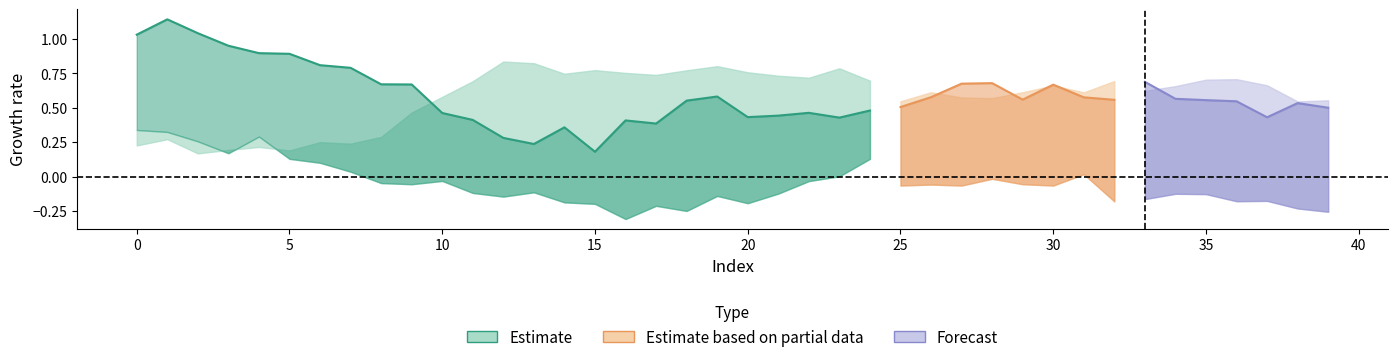

Reading left to right, list all the values displayed in this chart.

col_2: 0=1.0	1=1.1	2=1.0	3=1.0	4=0.9	5=0.9	6=0.8	7=0.8	8=0.7	9=0.7	10=0.5	11=0.4	12=0.3	13=0.2	14=0.4	15=0.2	16=0.4	17=0.4	18=0.6	19=0.6	20=0.4	21=0.4	22=0.5	23=0.4	24=0.5	25=0.5	26=0.6	27=0.7	28=0.7	29=0.6	30=0.7	31=0.6	32=0.6	33=0.7	34=0.6	35=0.6	36=0.5	37=0.4	38=0.5	39=0.5
col_3: 0=0.2	1=0.3	2=0.2	3=0.2	4=0.2	5=0.2	6=0.3	7=0.2	8=0.3	9=0.5	10=0.6	11=0.7	12=0.8	13=0.8	14=0.7	15=0.8	16=0.8	17=0.7	18=0.8	19=0.8	20=0.8	21=0.7	22=0.7	23=0.8	24=0.7	25=0.5	26=0.6	27=0.6	28=0.6	29=0.6	30=0.7	31=0.6	32=0.7	33=0.6	34=0.7	35=0.7	36=0.7	37=0.7	38=0.5	39=0.6
col_4: 0=0.3	1=0.3	2=0.3	3=0.2	4=0.3	5=0.1	6=0.1	7=0.0	8=-0.0	9=-0.1	10=-0.0	11=-0.1	12=-0.1	13=-0.1	14=-0.2	15=-0.2	16=-0.3	17=-0.2	18=-0.2	19=-0.1	20=-0.2	21=-0.1	22=-0.0	23=0.0	24=0.1	25=-0.1	26=-0.1	27=-0.1	28=-0.0	29=-0.1	30=-0.1	31=0.0	32=-0.2	33=-0.2	34=-0.1	35=-0.1	36=-0.2	37=-0.2	38=-0.2	39=-0.3